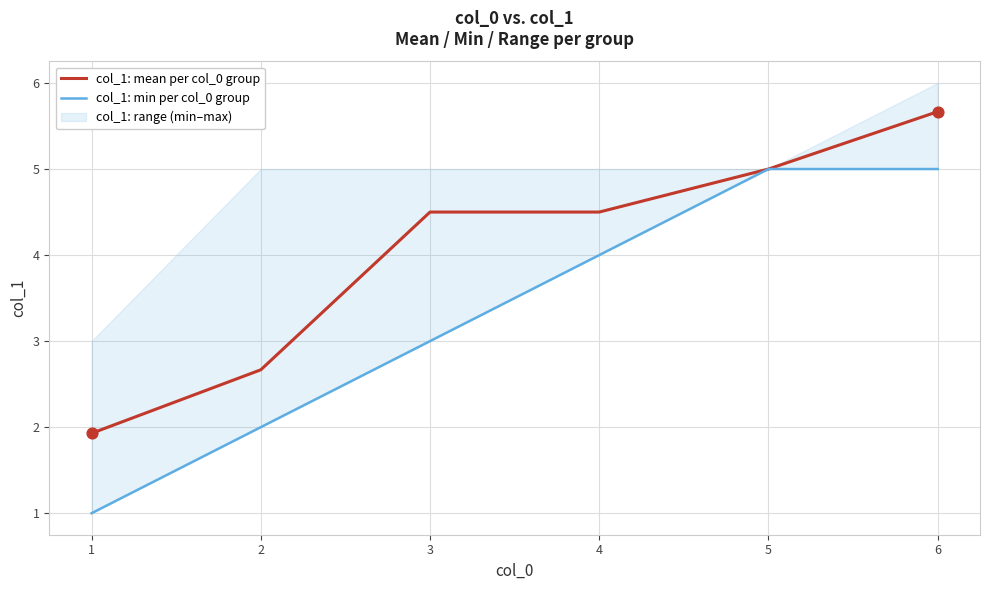

Which series reaches the maximum Y coordinate?

col_1: mean per col_0 group